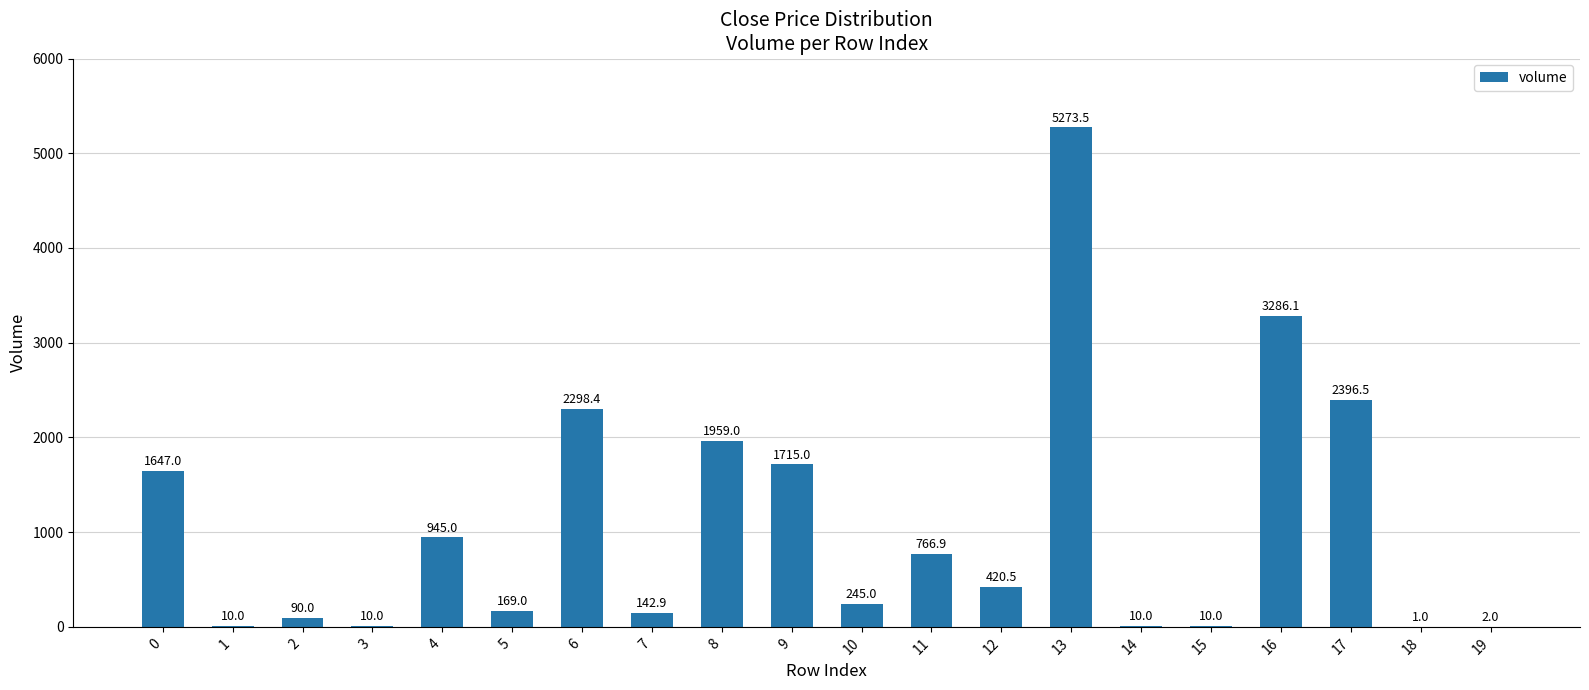

Where is the data nearest to the value 2637?

17